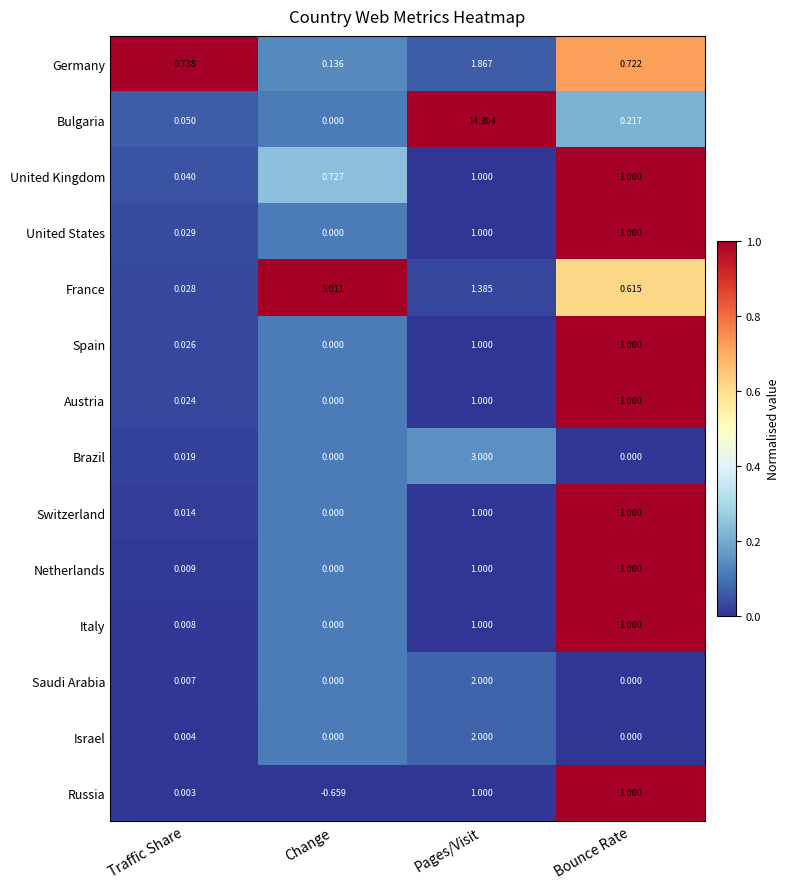

How many series are shown in this chart?

14